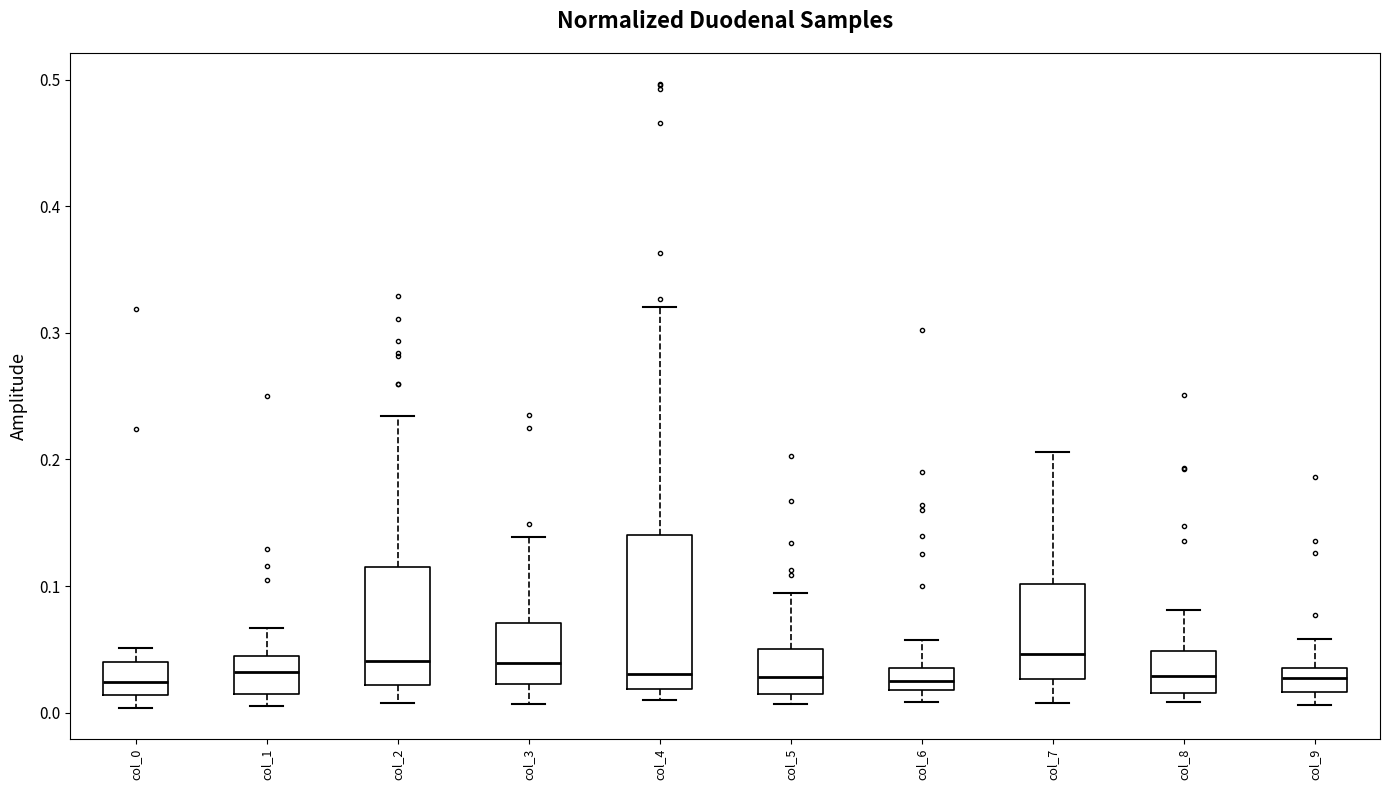

Where does the lower whisker of the box for col_3 end on the y-axis? The values are not printed on the chart, so give them approximately, as read against the axis.

0.01